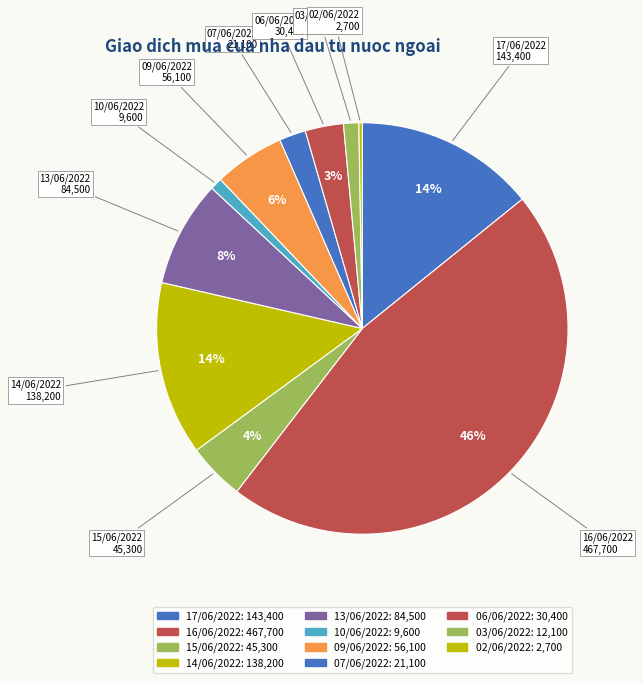

Is there any slice that represents more than half of the pie?

No